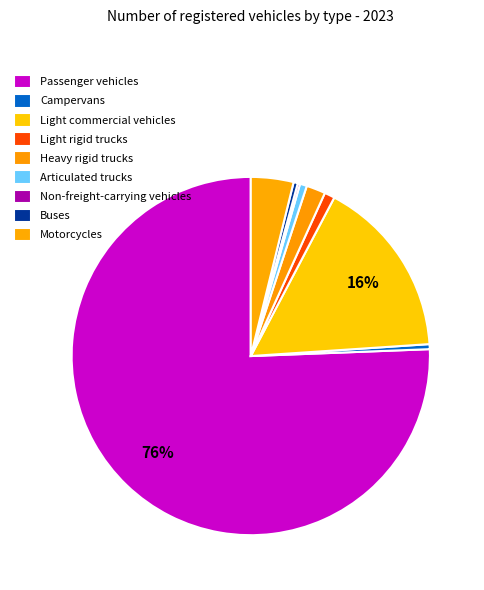

Which category accounts for the majority?

Passenger vehicles